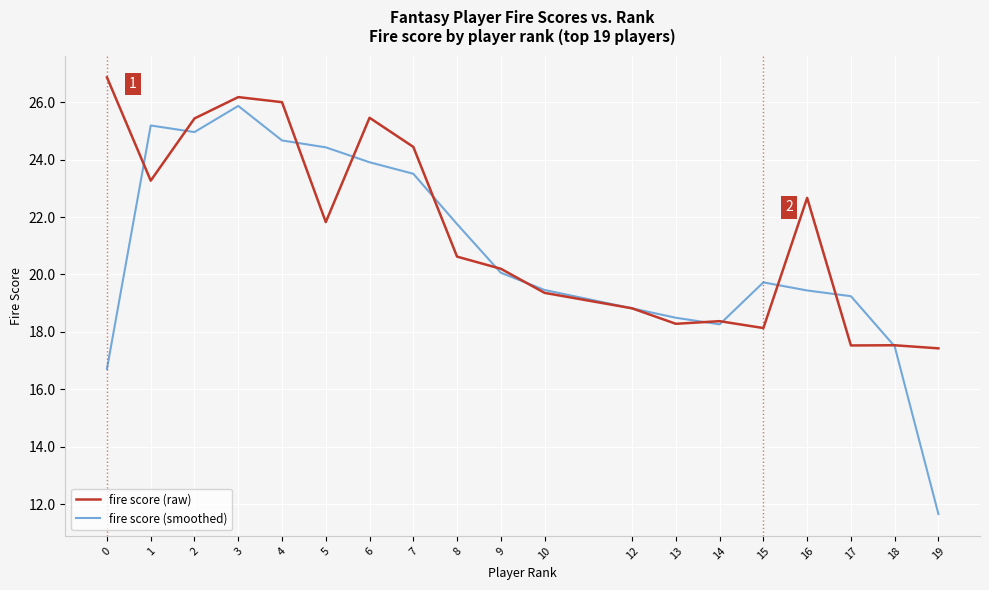

What is the highest value of the fire score (raw) series?

26.9